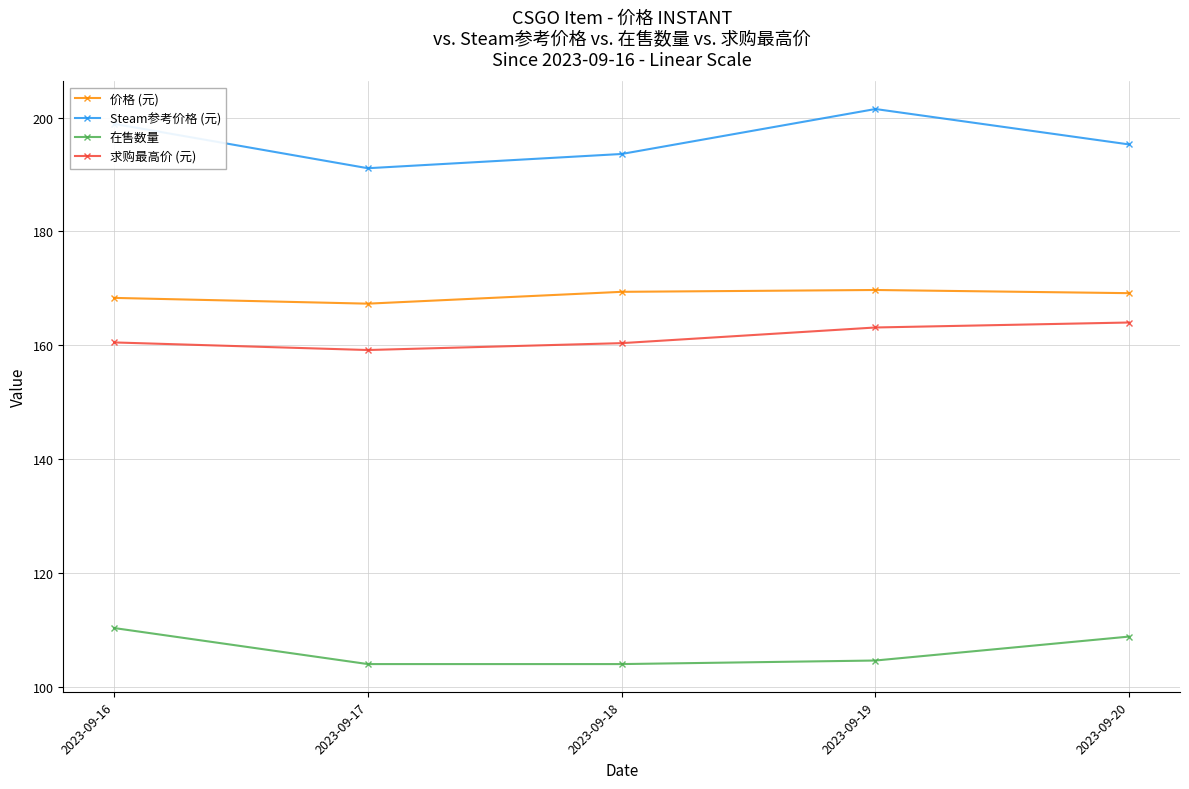

How many lines are shown in the chart?

4